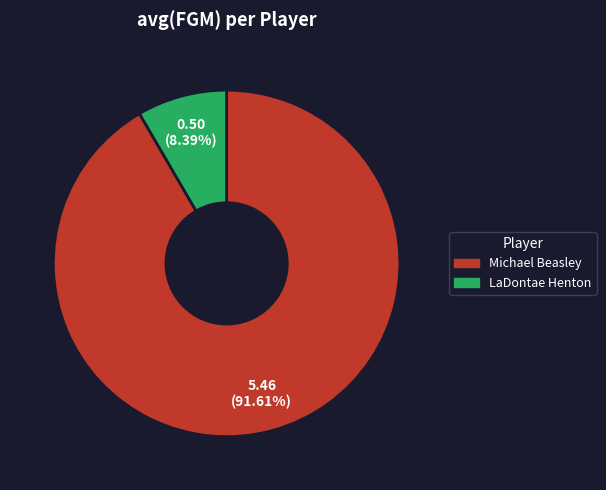

What is the smallest slice in the pie chart?

LaDontae Henton